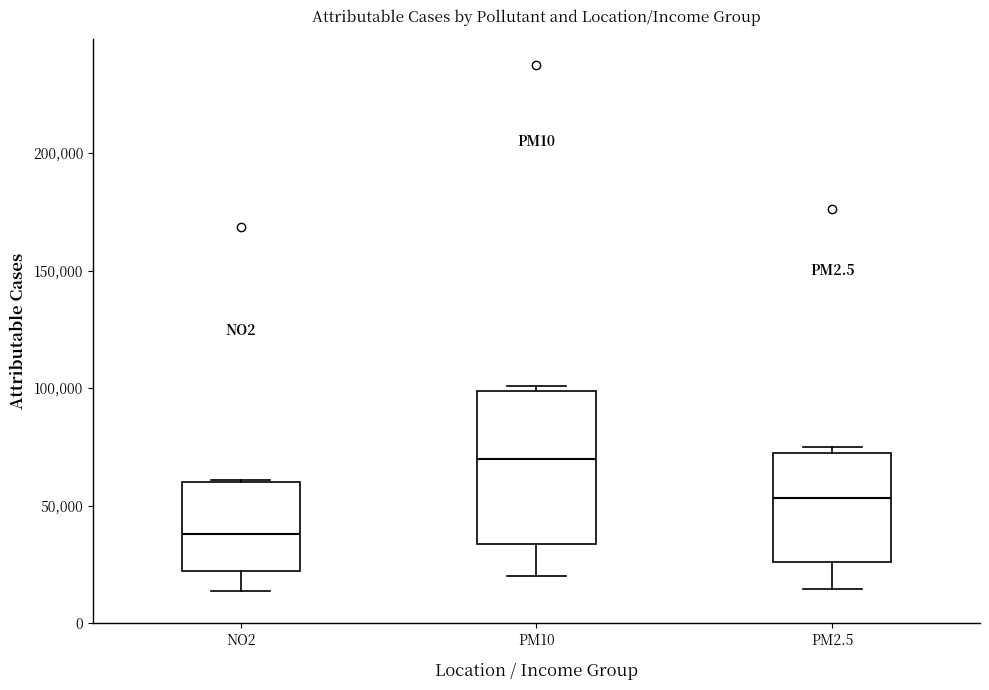

Where is the lower edge of the box for PM2.5 on the y-axis? The values are not printed on the chart, so give them approximately, as read against the axis.

25000